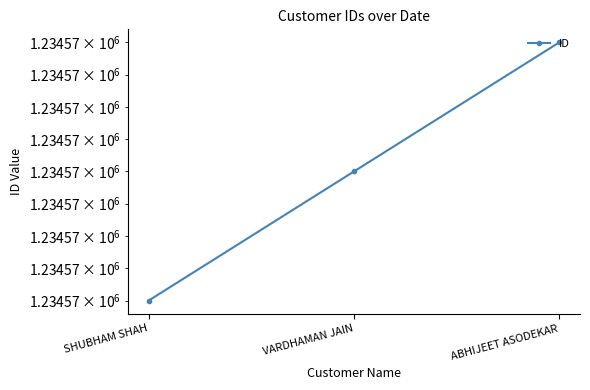

How many data points are above 1234568?

1